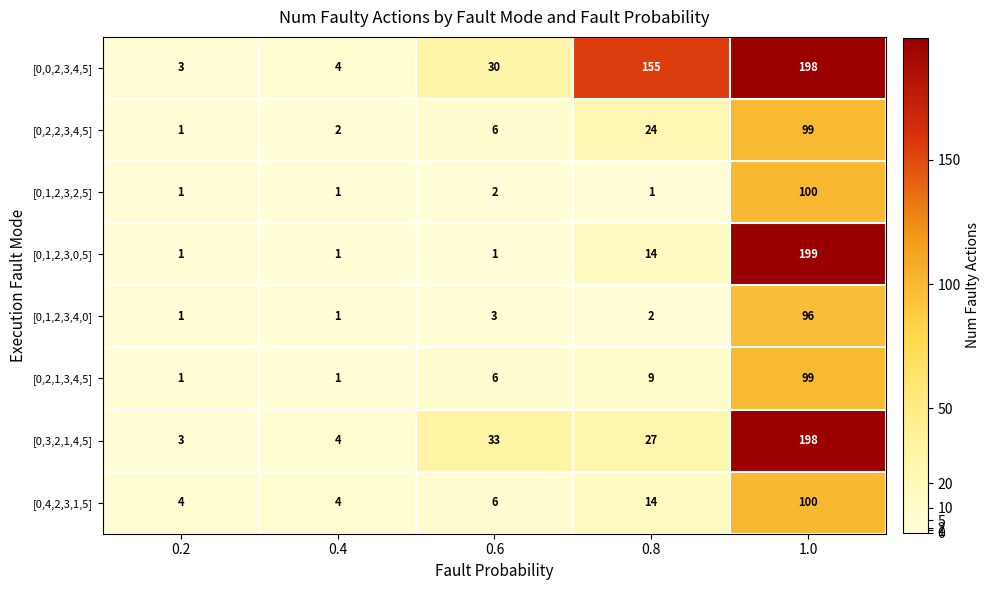

What is the minimum value shown in the chart?

1